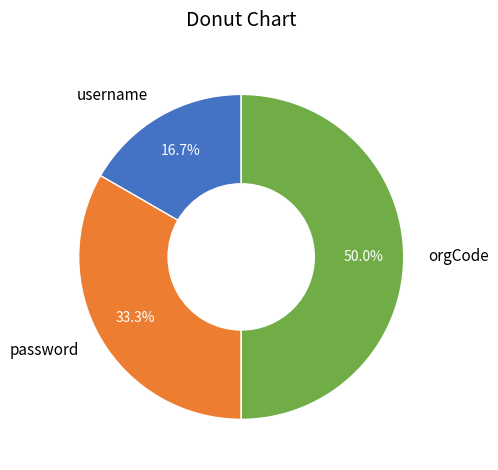

Which category has the biggest portion of the pie?

orgCode